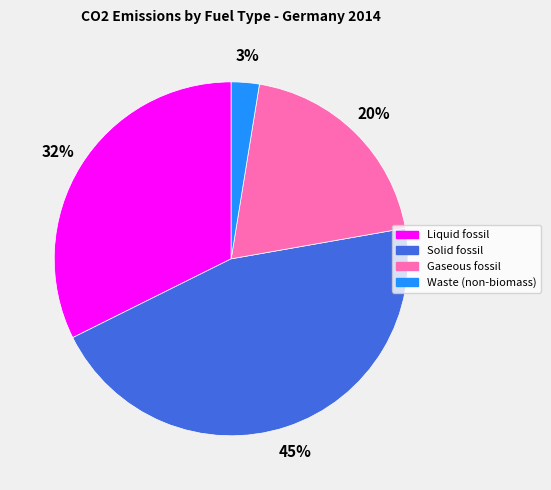

Rank the categories by value from highest to lowest.

Solid fossil, Liquid fossil, Gaseous fossil, Waste (non-biomass)